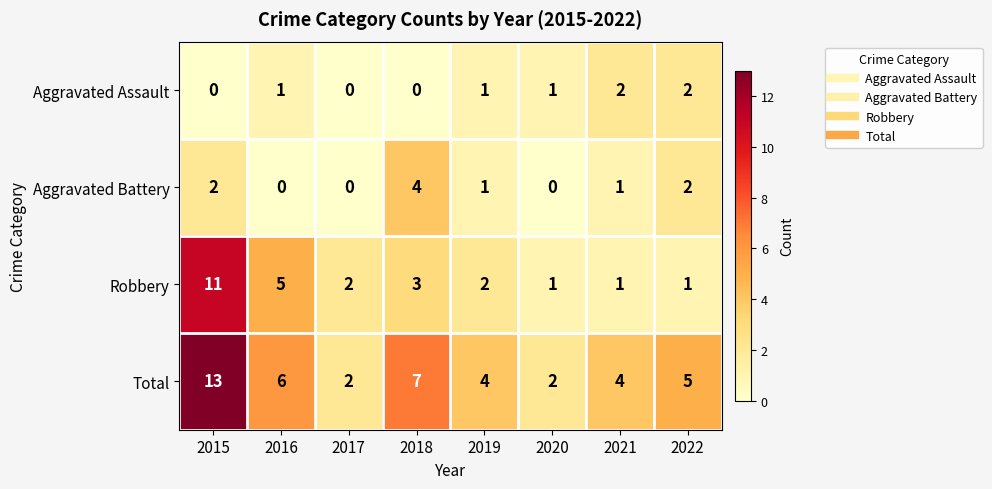

Between 2016 and 2018, which series saw the biggest shift?

Aggravated Battery